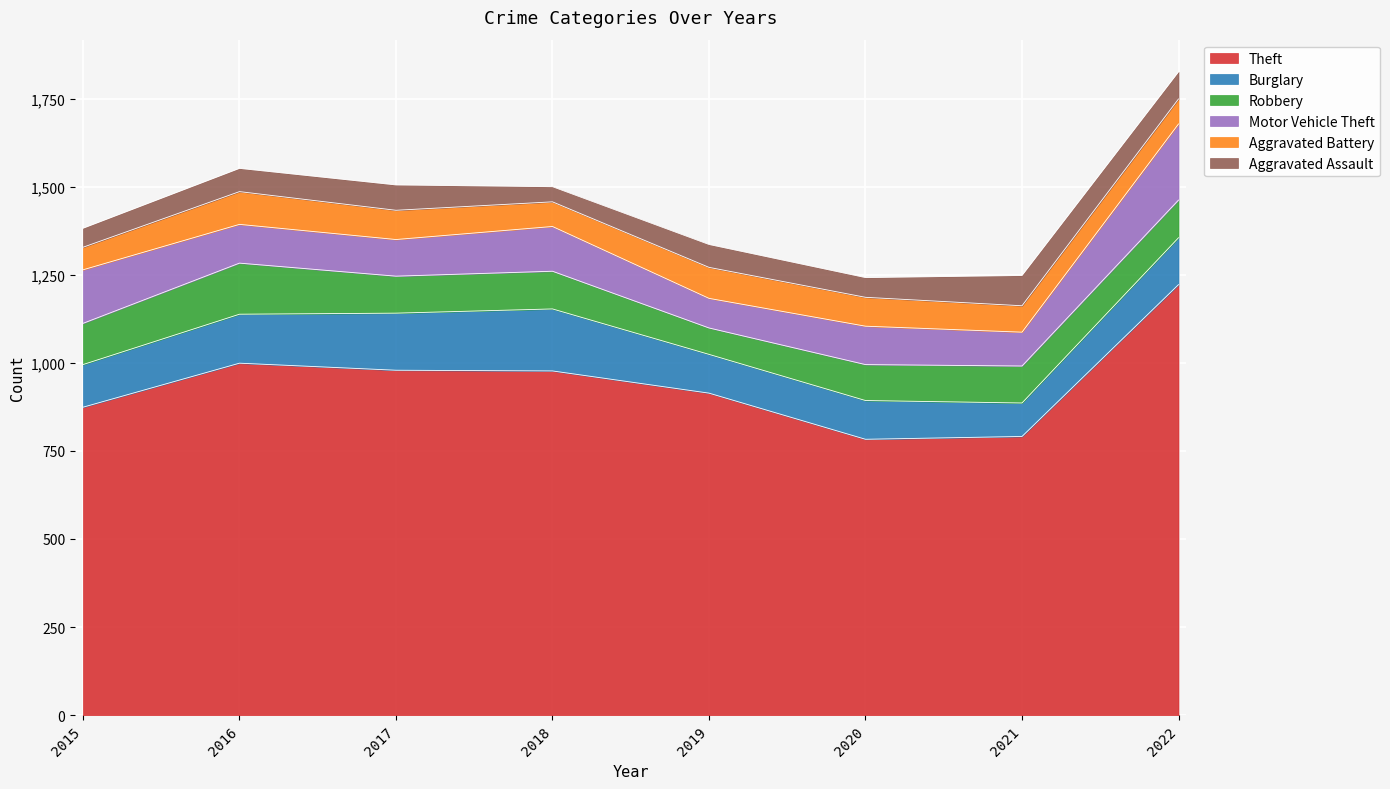

The value of Aggravated Assault at 2017 is 126. True or false?

False